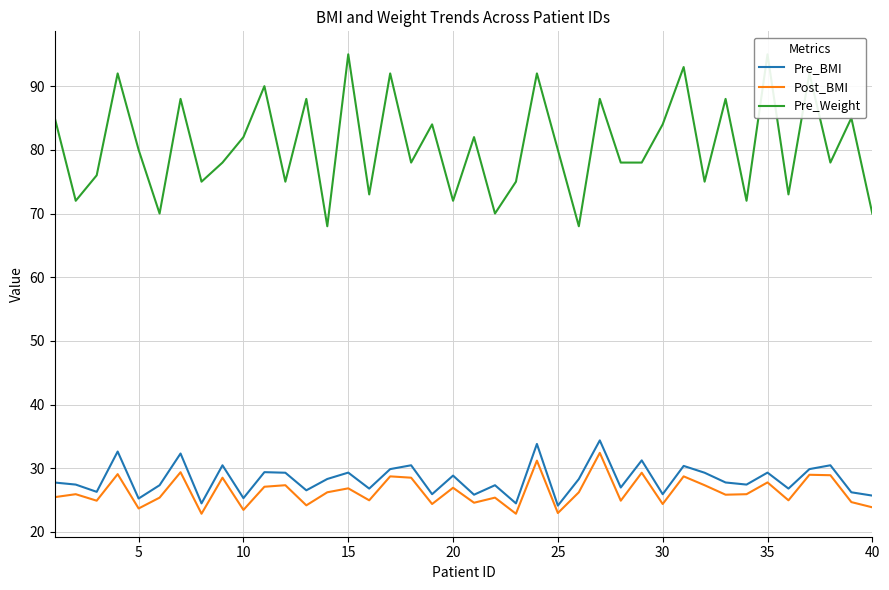

True or false: Pre_BMI and Pre_Weight intersect in this chart.

False